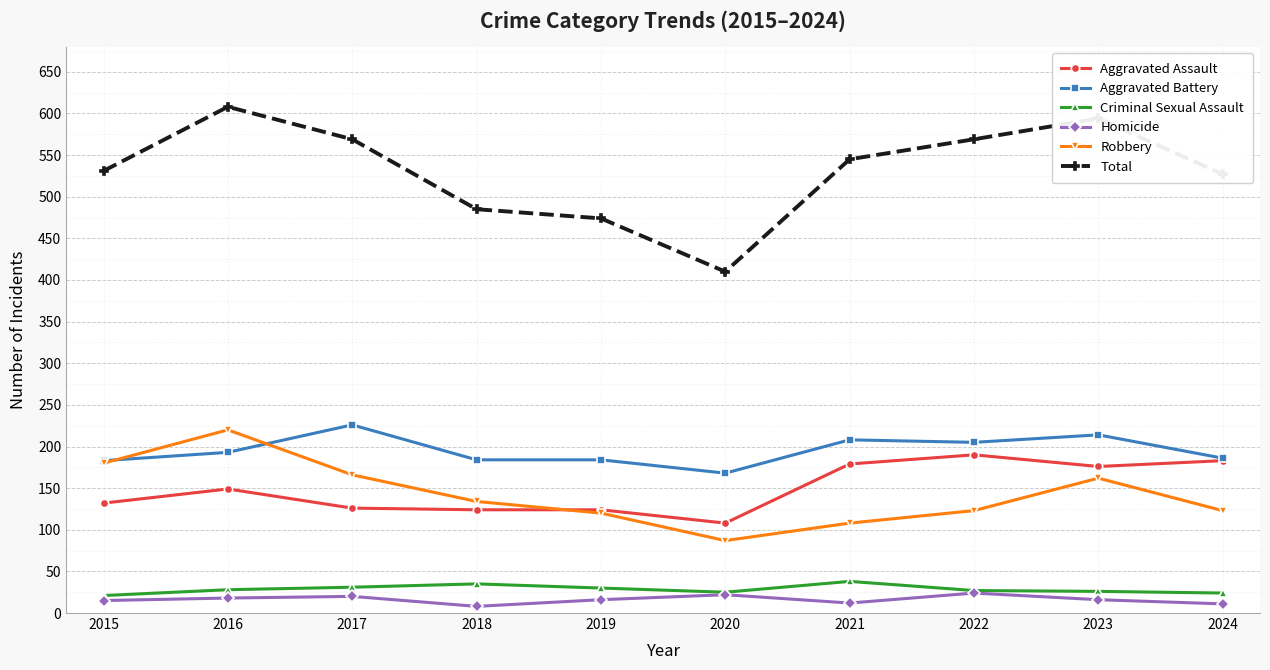

At which label does Total reach its peak?

2016